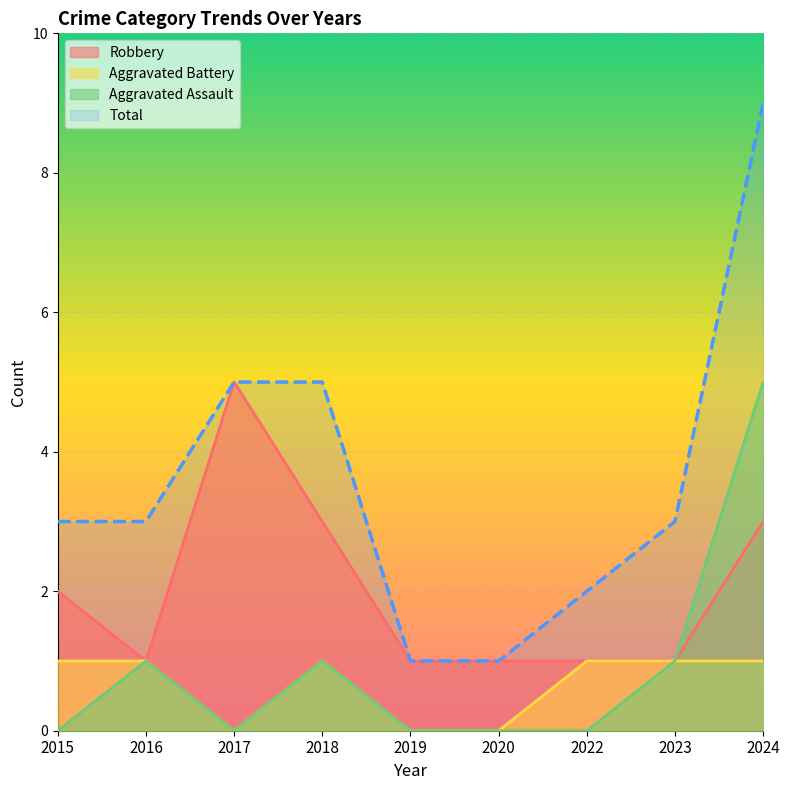

Reading right to left, what are all the values shown in this chart?

Aggravated Assault: 2024=5	2023=1	2022=0	2020=0	2019=0	2018=1	2017=0	2016=1	2015=0
Aggravated Battery: 2024=1	2023=1	2022=1	2020=0	2019=0	2018=1	2017=0	2016=1	2015=1
Robbery: 2024=3	2023=1	2022=1	2020=1	2019=1	2018=3	2017=5	2016=1	2015=2
Total: 2024=9	2023=3	2022=2	2020=1	2019=1	2018=5	2017=5	2016=3	2015=3